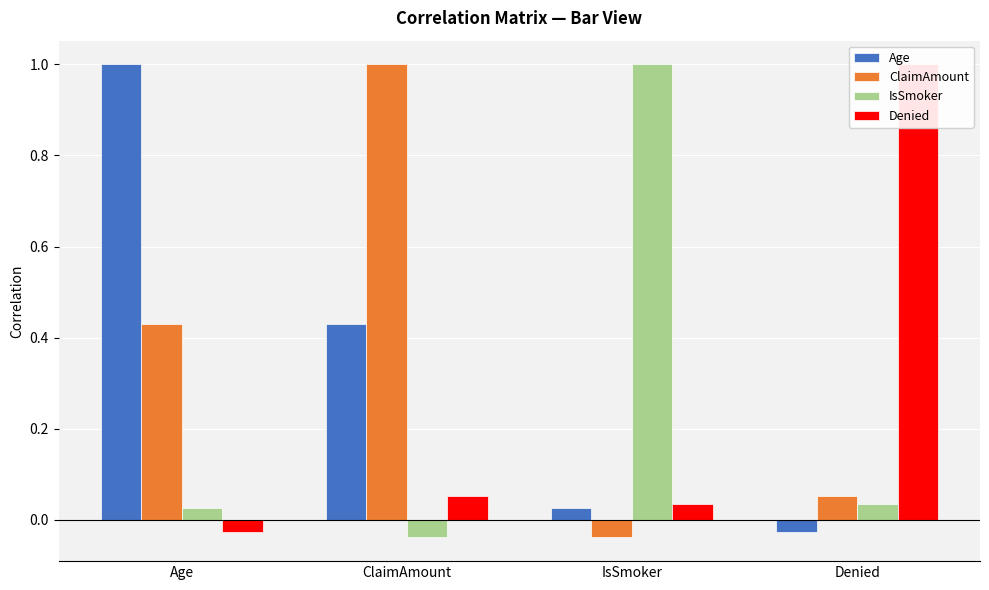

Reading left to right, extract all data points from this chart.

Age: Age=1.0	ClaimAmount=0.4	IsSmoker=0.0	Denied=-0.0
ClaimAmount: Age=0.4	ClaimAmount=1.0	IsSmoker=-0.0	Denied=0.1
IsSmoker: Age=0.0	ClaimAmount=-0.0	IsSmoker=1.0	Denied=0.0
Denied: Age=-0.0	ClaimAmount=0.1	IsSmoker=0.0	Denied=1.0